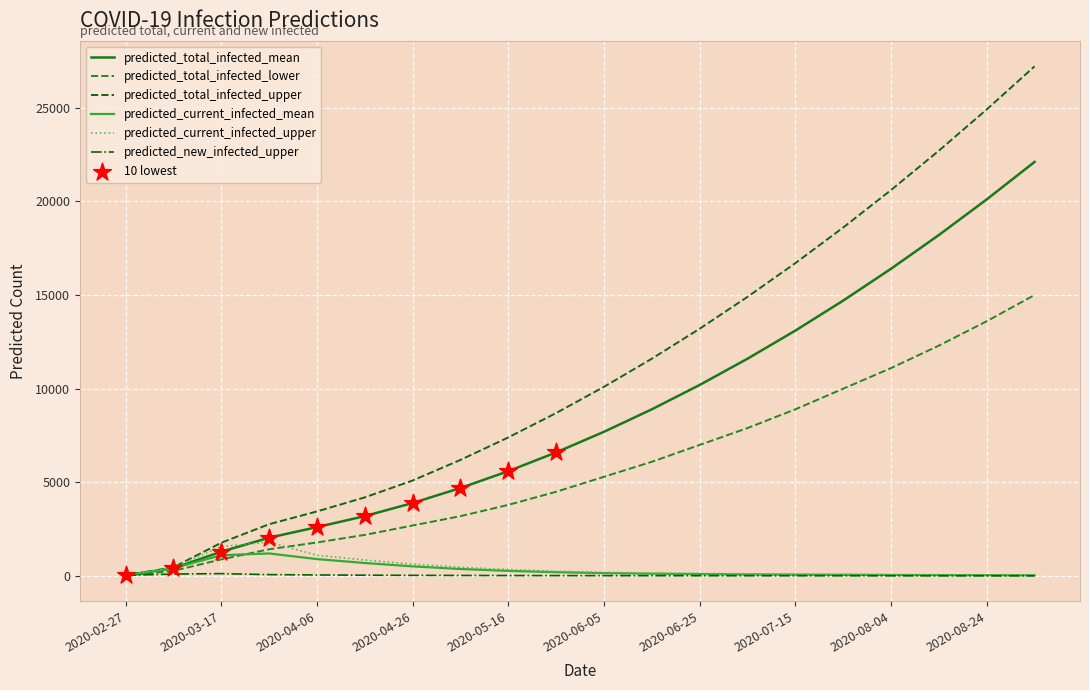

At how many categories does at least one series exceed 11206?

9